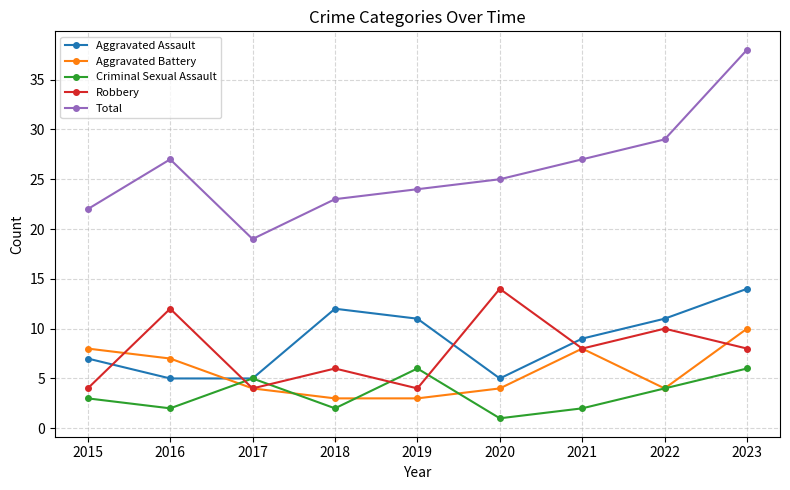

What is the sum of all Robbery values?

70